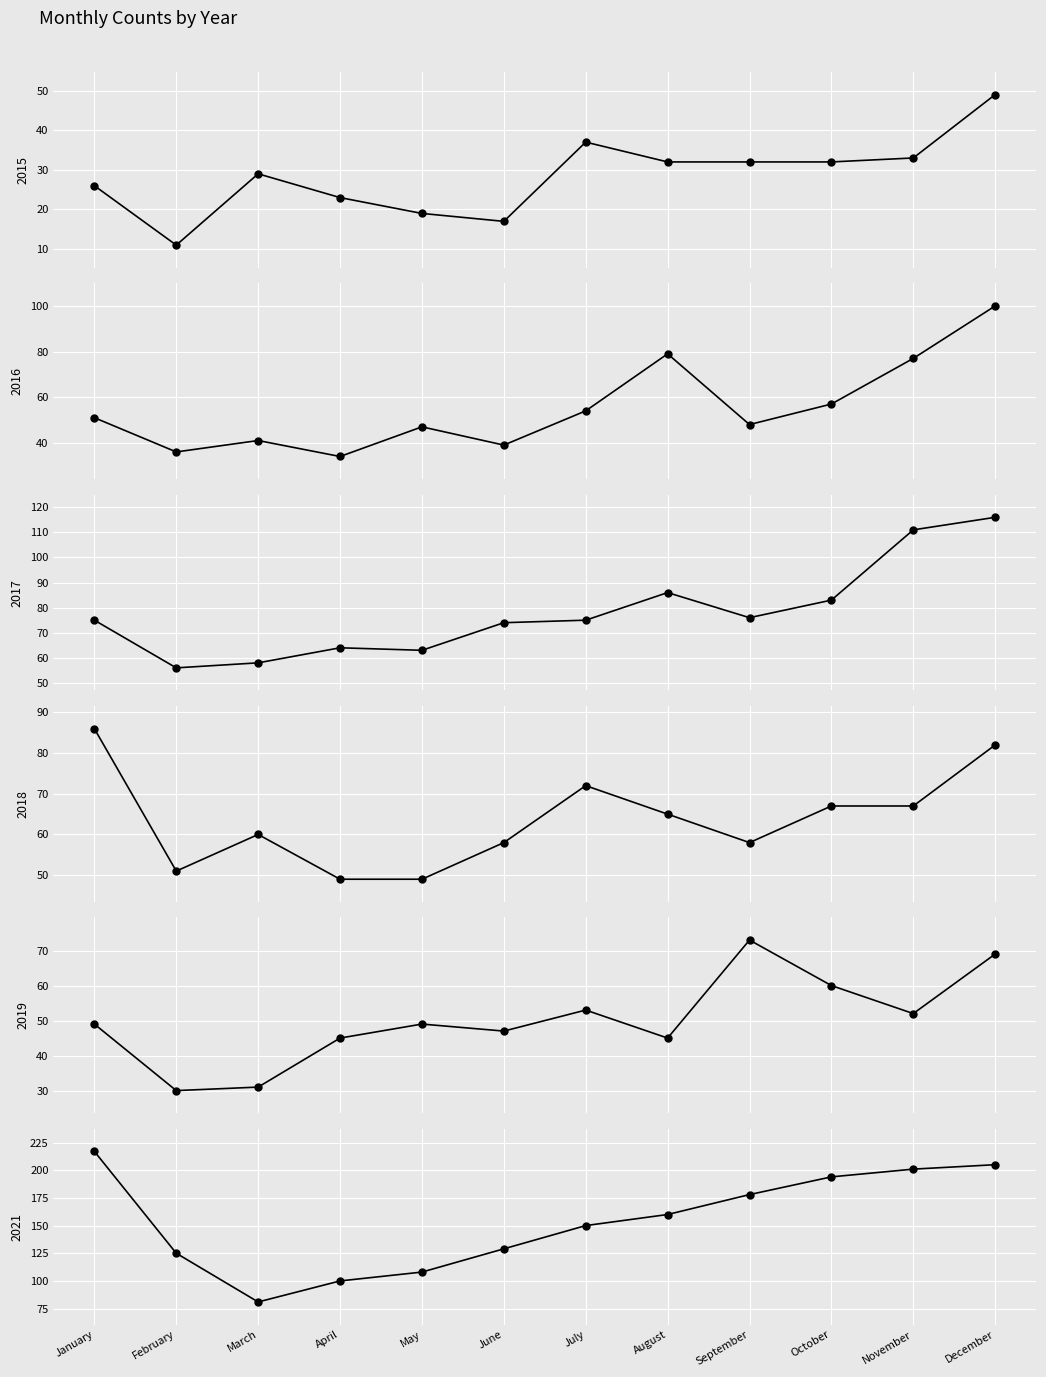

True or false: 2015 and 2021 cross at least once.

False